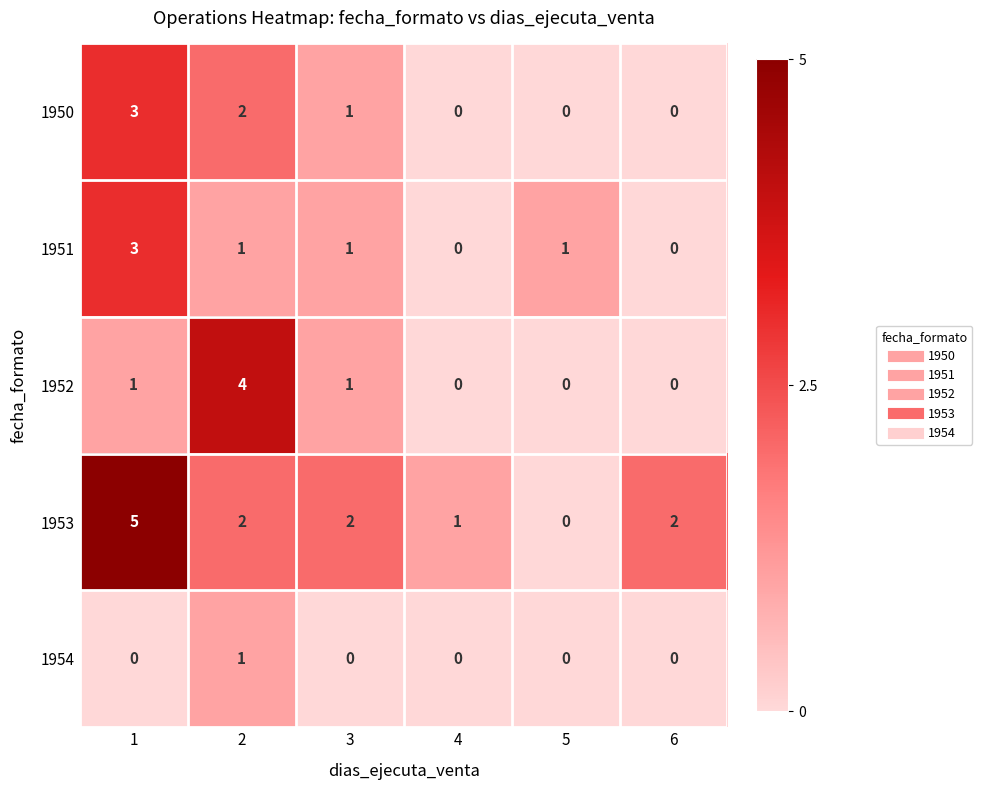

What is the maximum value shown in the chart?

5